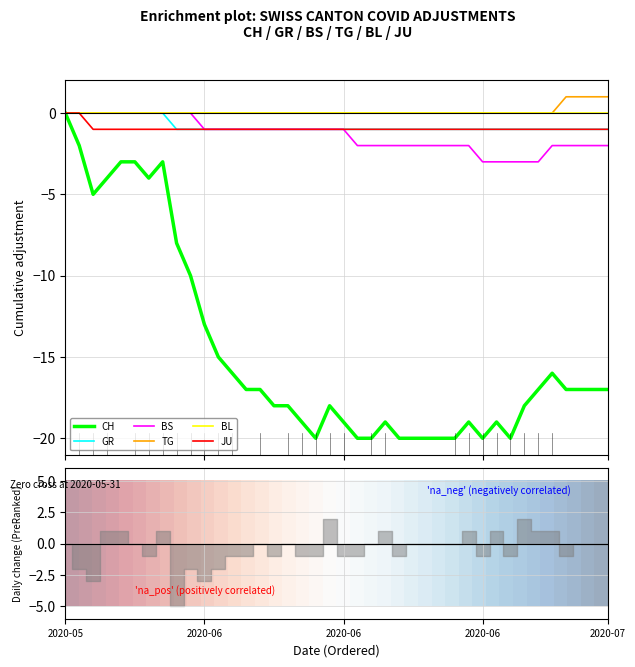

At which category does the chart reach its peak across all series?

2020-07-06